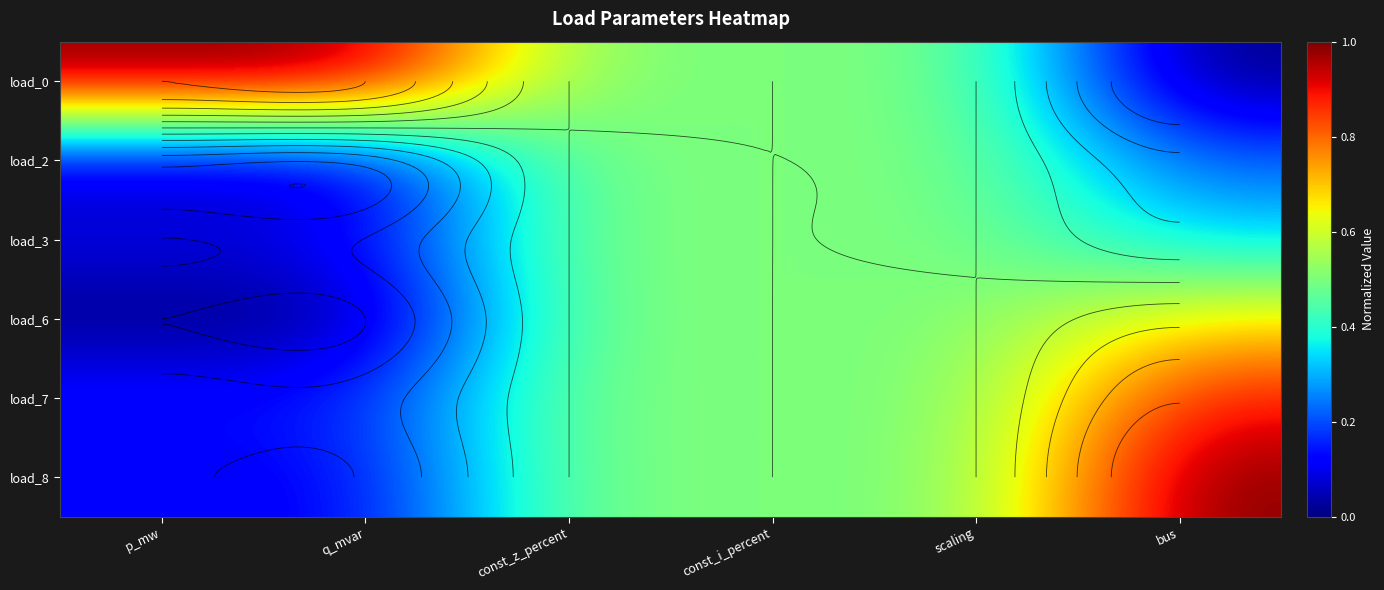

Which category has the lowest value across all series?

bus